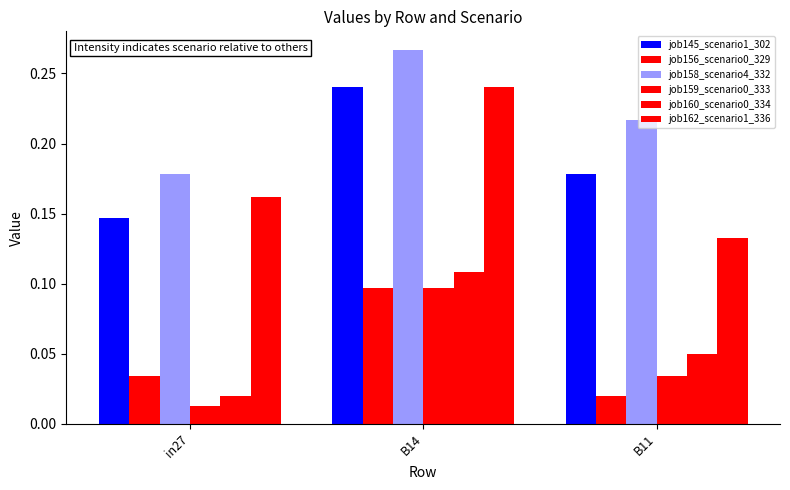

Read the job162_scenario1_336 value at B11.

0.1